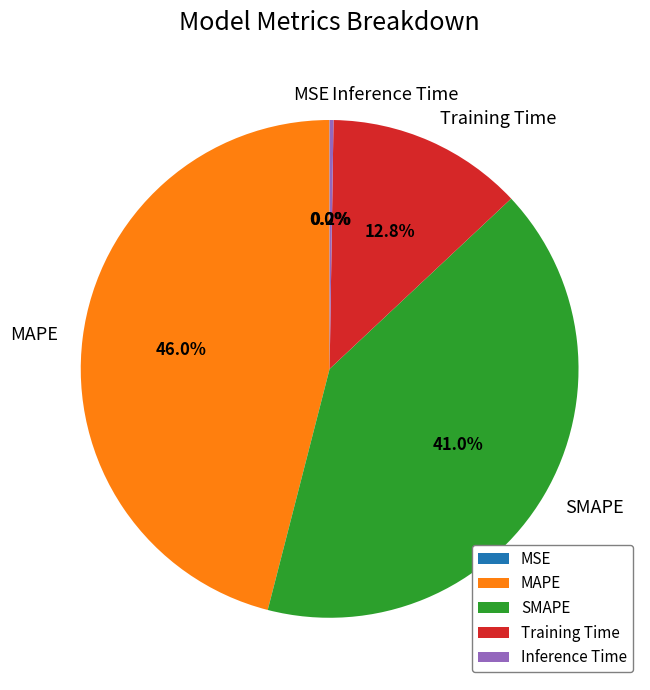

Is MAPE the majority of the pie?

No